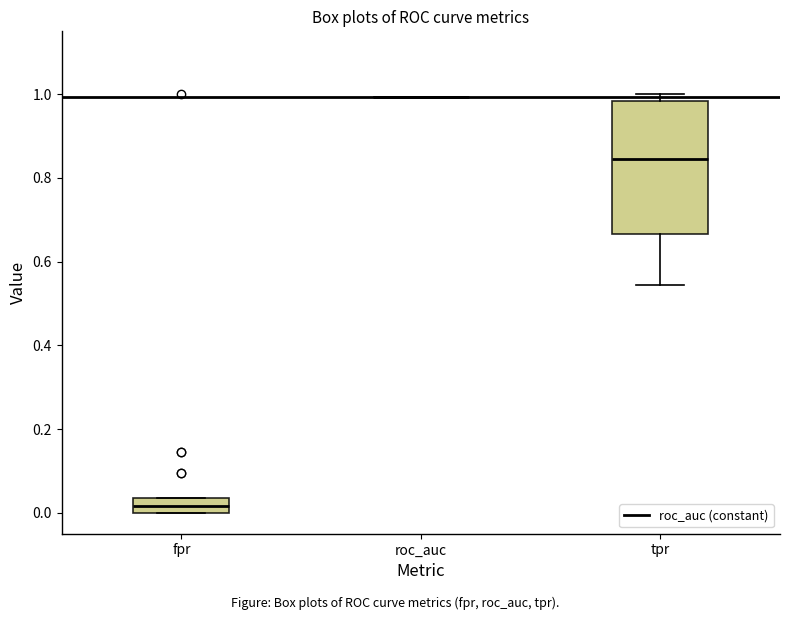

Where does the lower whisker of the box for tpr end on the y-axis? The values are not printed on the chart, so give them approximately, as read against the axis.

0.54